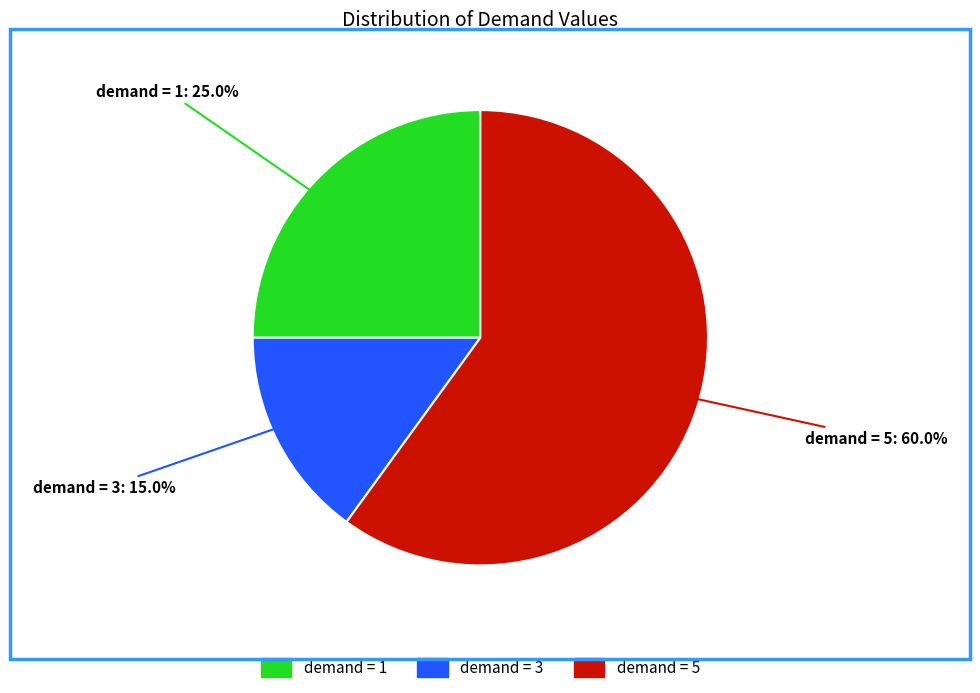

Does any single category account for the majority?

Yes